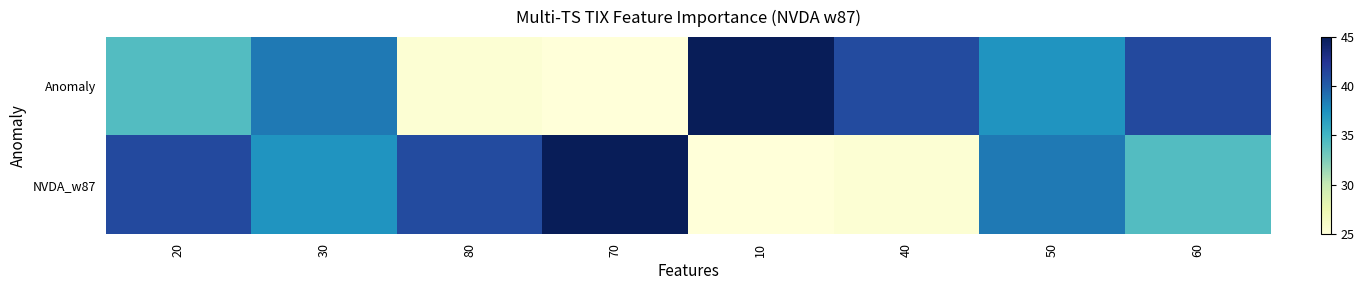

Which series has the largest total across all categories?

Anomaly